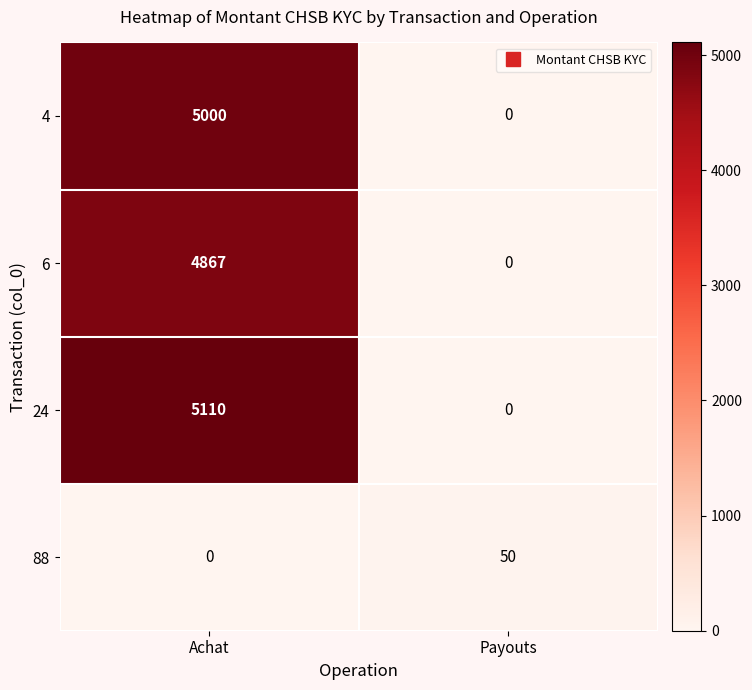

What is the average value of the 88 series?

25